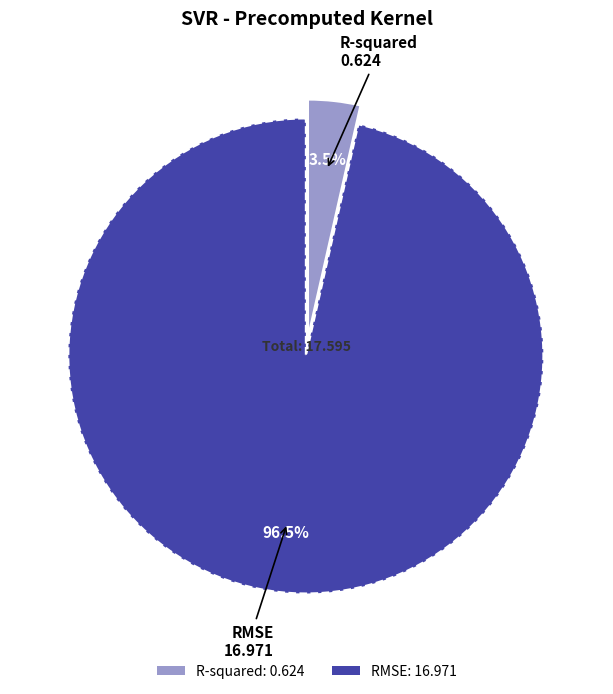

Which category has the smallest portion of the pie?

R-squared